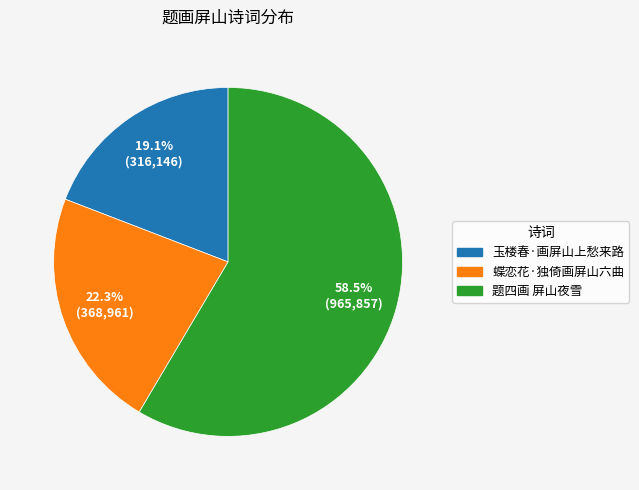

Is there a majority slice in this chart?

Yes